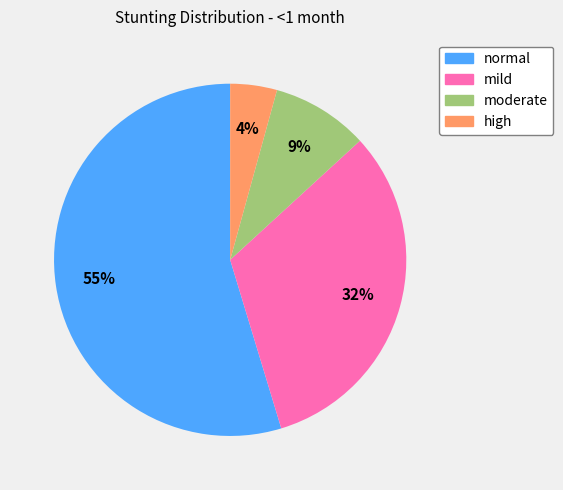

To the nearest percent, what is the difference between the normal and moderate slice percentages?

46%